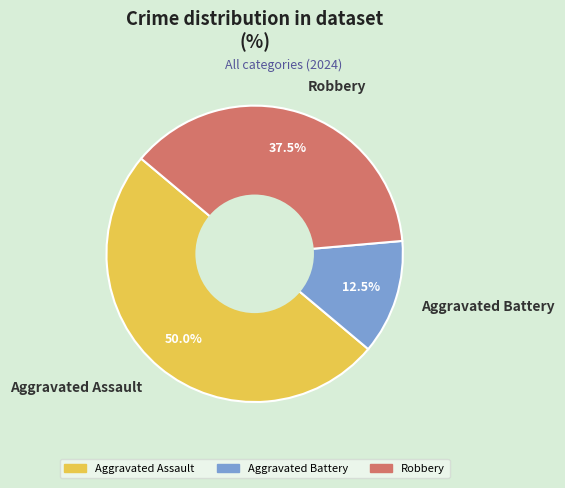

Which has a higher value, Robbery or Aggravated Assault?

Aggravated Assault